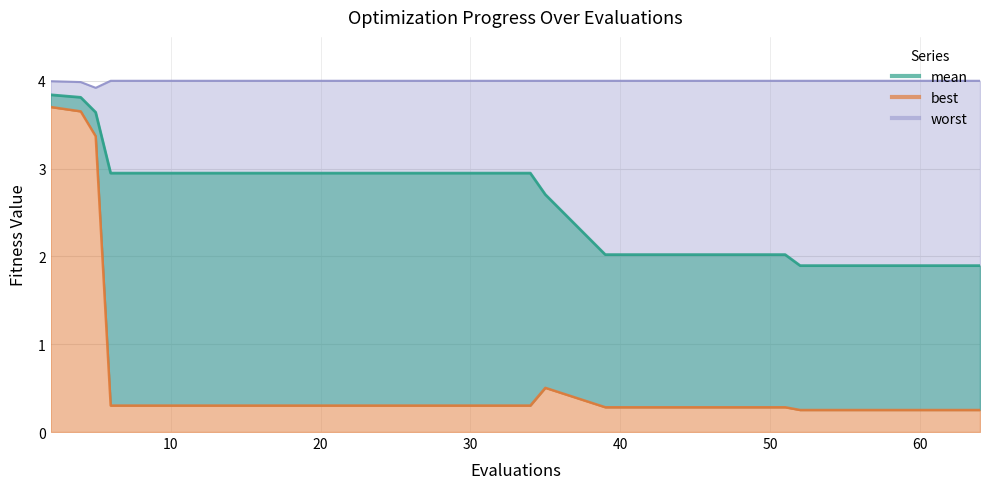

The mean series shows 2.9 at 34. True or false?

True